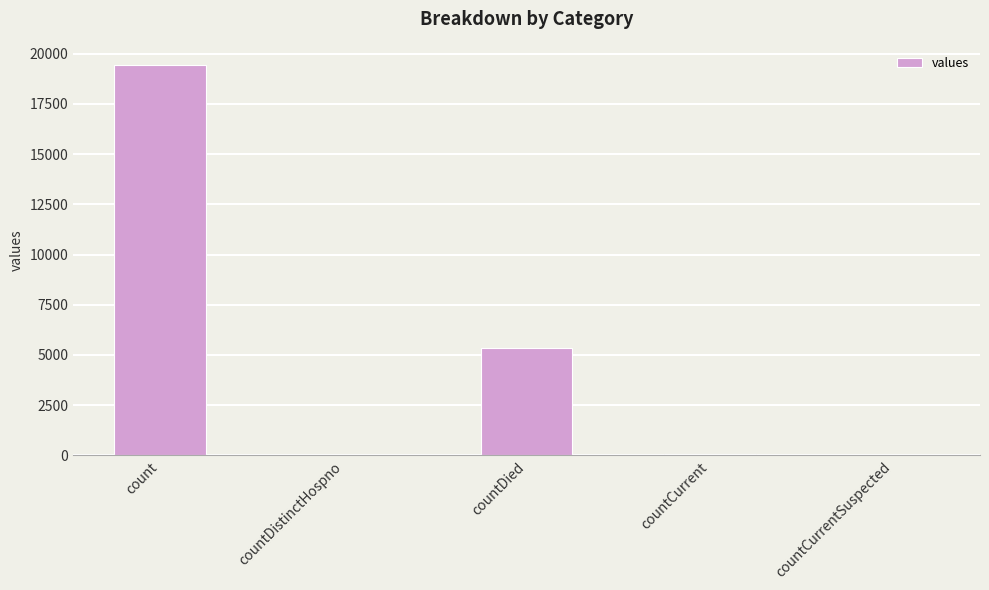

Where is the data nearest to the value 9710?

countDied